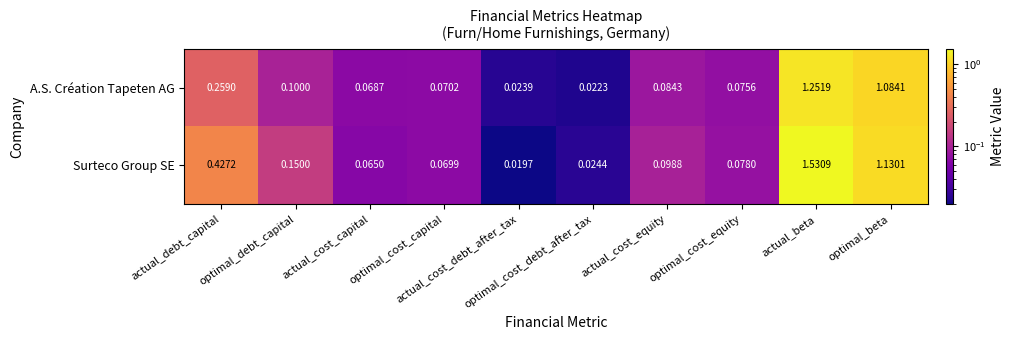

Which series has the largest total across all categories?

Surteco Group SE